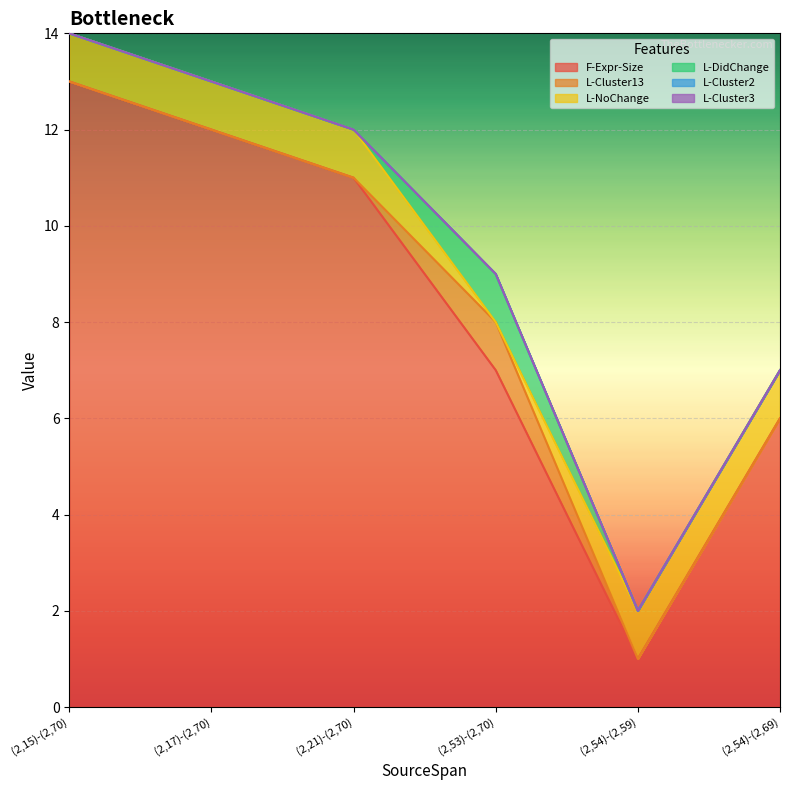

Reading left to right, list all the values displayed in this chart.

F-Expr-Size: 13	12	11	7	1	6
L-Cluster13: 0	0	0	1	0	0
L-NoChange: 1	1	1	0	1	1
L-DidChange: 0	0	0	1	0	0
L-Cluster2: 0	0	0	0	0	0
L-Cluster3: 0	0	0	0	0	0